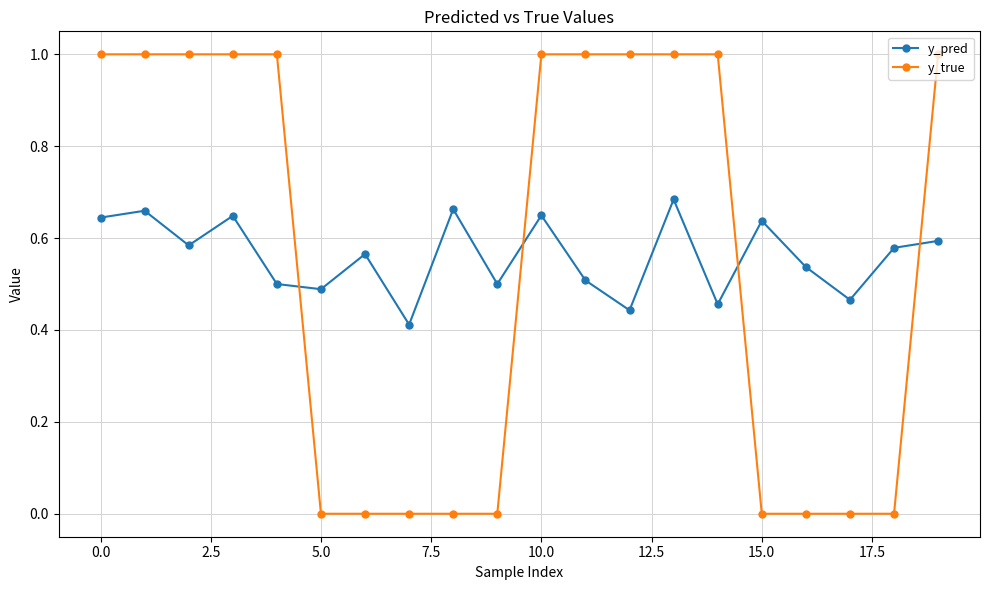

Rank the series by their maximum value, from lowest to highest.

y_pred, y_true